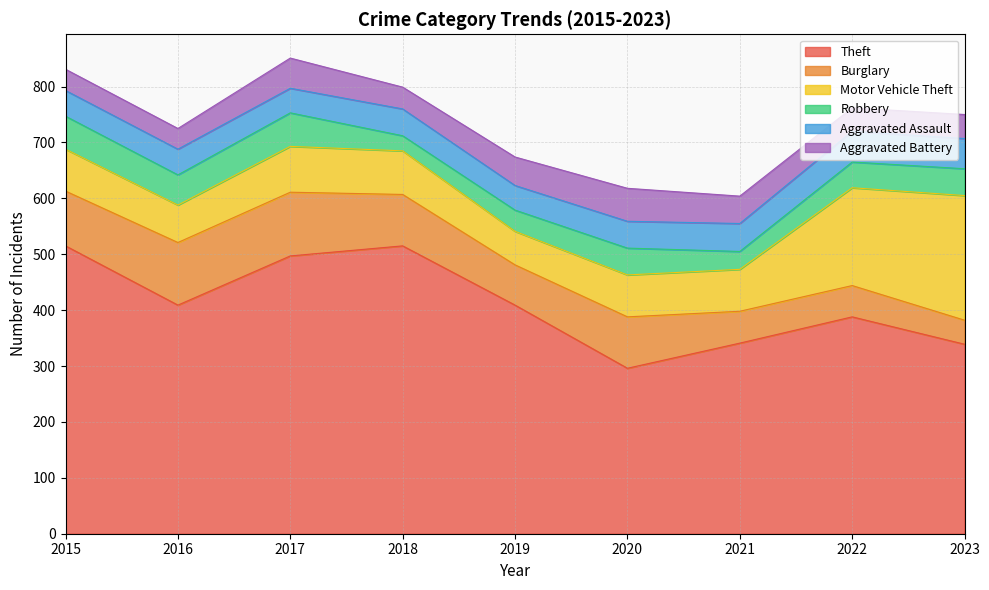

What is the average value of the Aggravated Battery series?

46